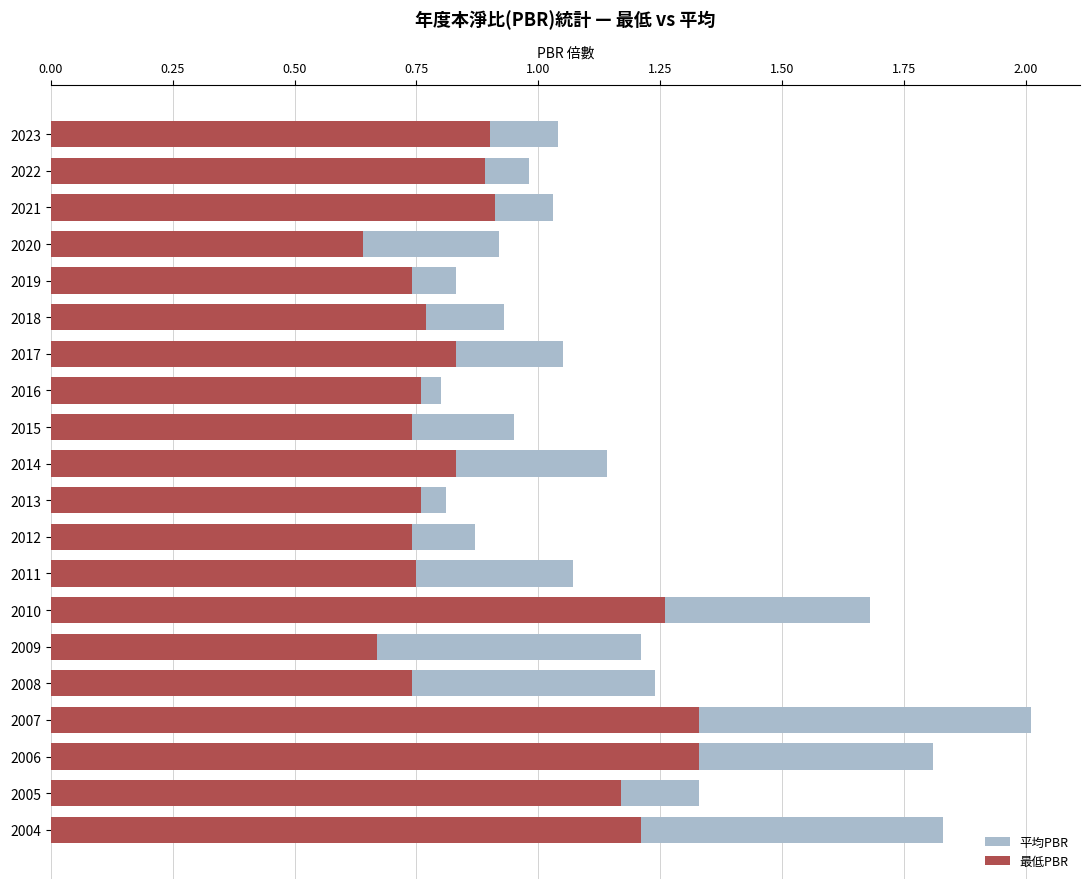

Reading left to right, what are all the values shown in this chart?

平均PBR: 1.0	1.0	1.0	0.9	0.8	0.9	1.1	0.8	0.9	1.1	0.8	0.9	1.1	1.7	1.2	1.2	2.0	1.8	1.3	1.8
最低PBR: 0.9	0.9	0.9	0.6	0.7	0.8	0.8	0.8	0.7	0.8	0.8	0.7	0.8	1.3	0.7	0.7	1.3	1.3	1.2	1.2